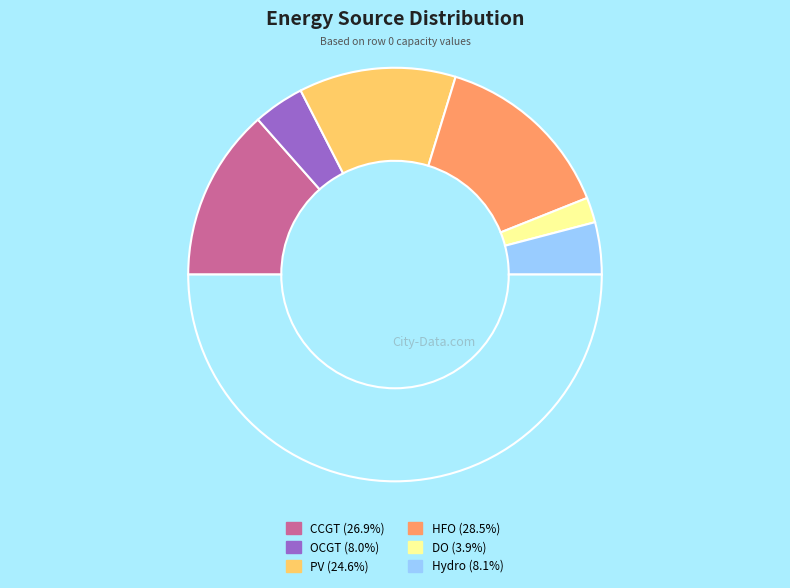

Is there a majority slice in this chart?

No